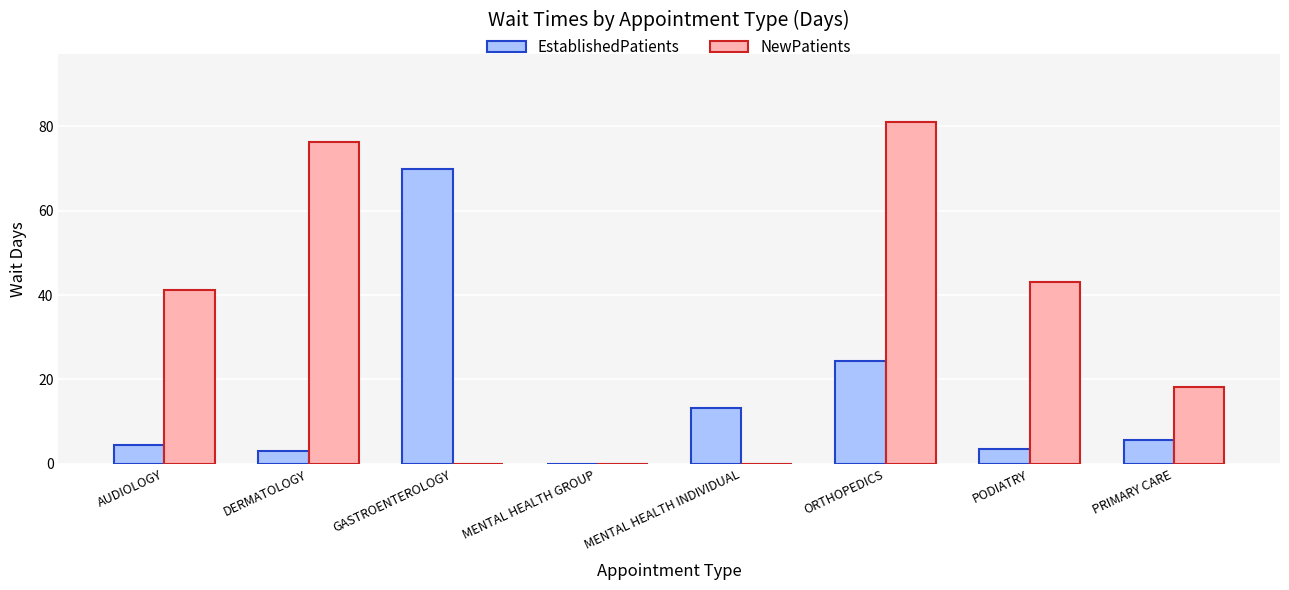

The NewPatients series shows 11.0 at AUDIOLOGY. True or false?

False